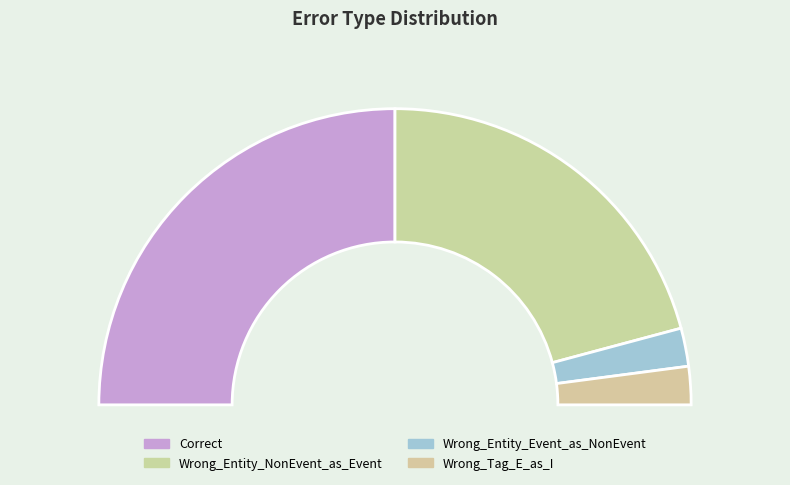

Which slice is the largest?

Correct